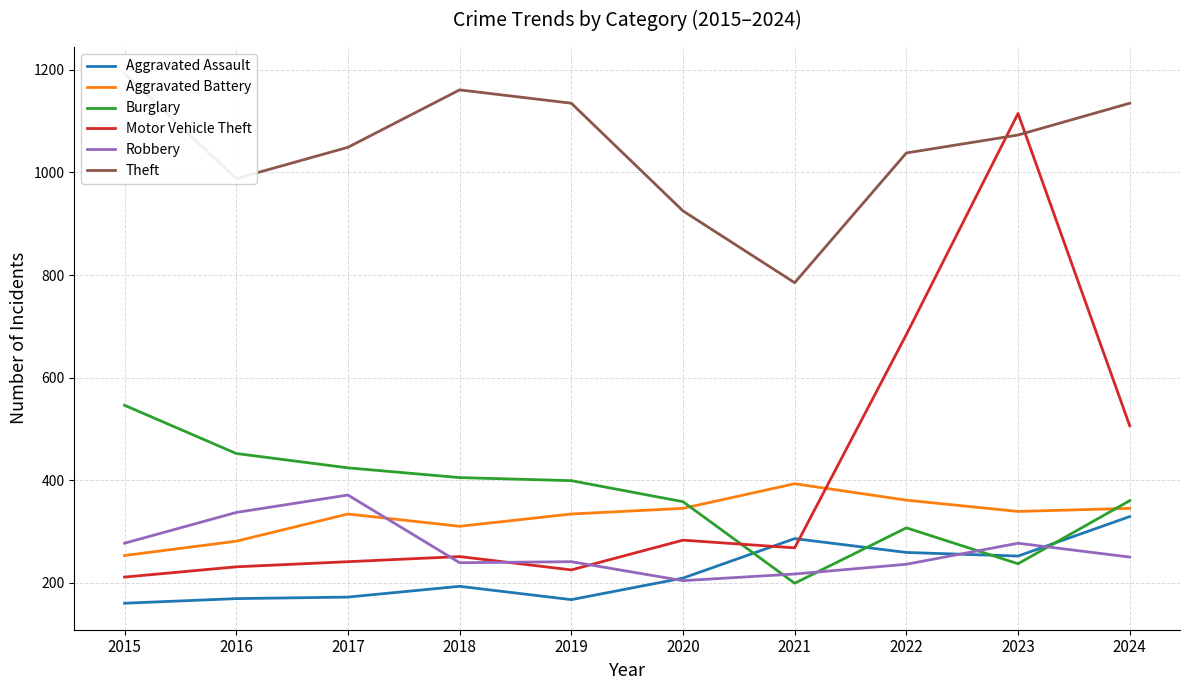

What is the sum of all Aggravated Battery values?

3295